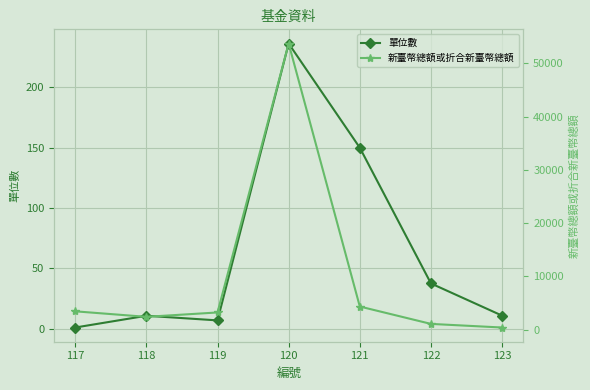

Reading left to right, what are all the values shown in this chart?

單位數: 0.9	10.6	6.8	236.2	149.8	37.4	10.7
新臺幣總額或折合新臺幣總額: 3446.0	2412.0	3233.0	53730.0	4345.0	1084.0	404.0